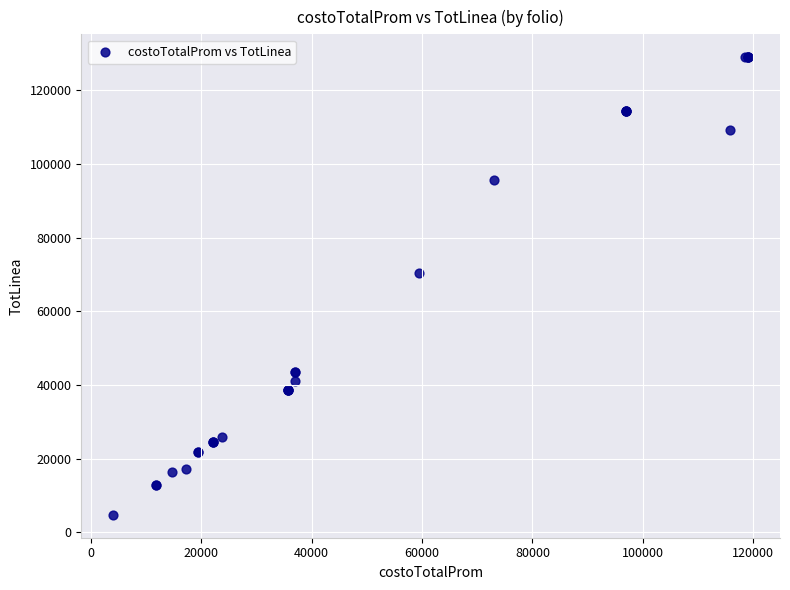

What Y value in the scatter plot is closest to 66895?

70500